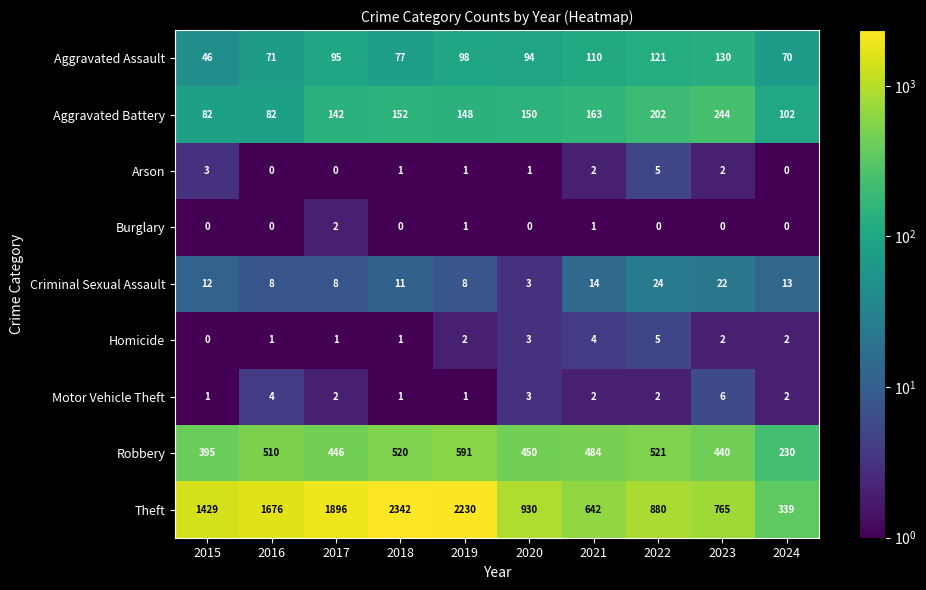

Where does the Aggravated Battery series first go above 150?

2018